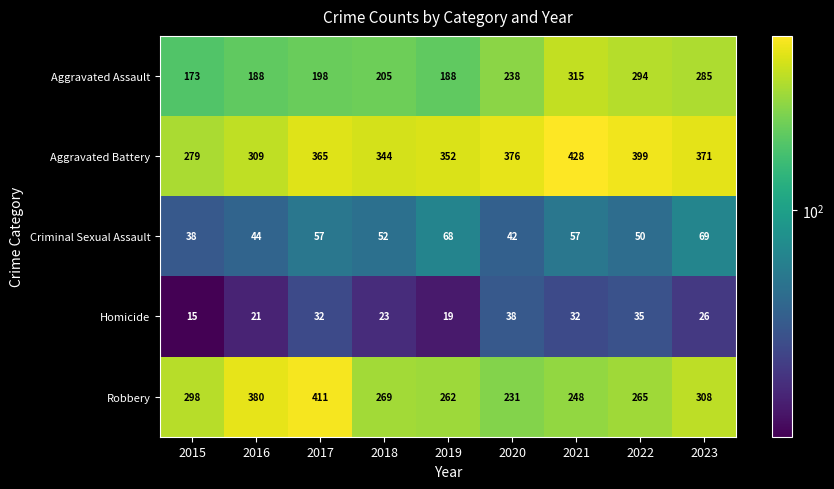

How many series are shown in this chart?

5